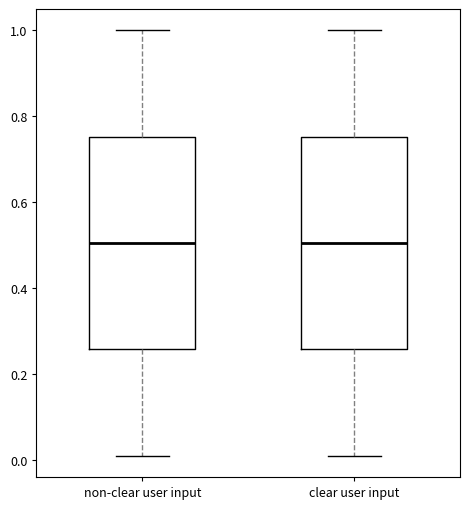

Reading left to right, transcribe this box plot: for each box, give where its median line is, the range the box spans, and where its two whiskers end, as read against the y-axis. The values are not printed on the chart, so give them approximately, as read against the axis.

non-clear user input: median 0.50, box 0.26 to 0.76, whiskers 0.02 to 1.00
clear user input: median 0.50, box 0.26 to 0.76, whiskers 0.02 to 1.00